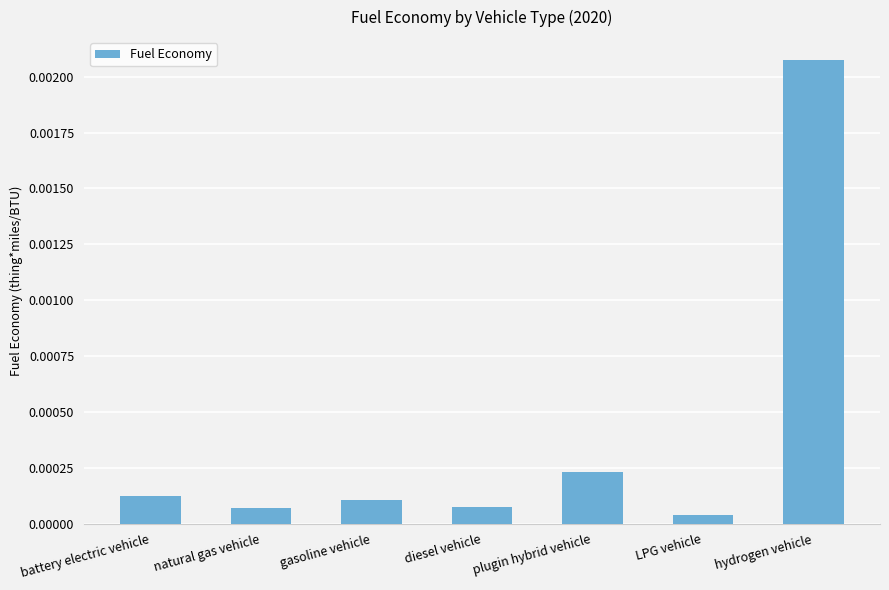

Which category has the lowest value across all series?

LPG vehicle